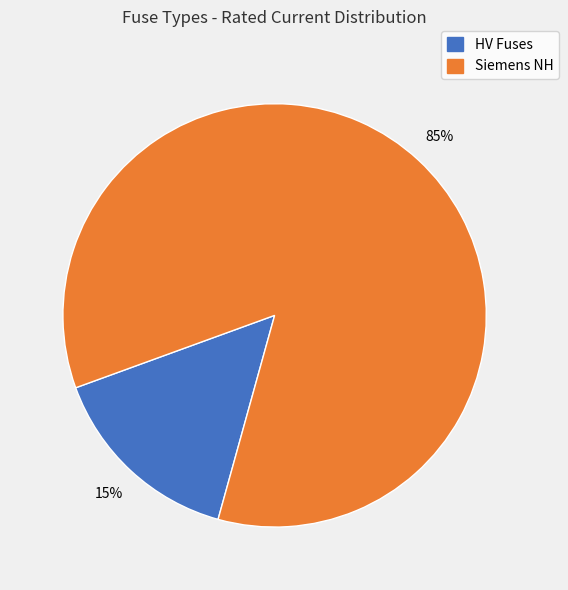

Count the number of slices in the pie.

2